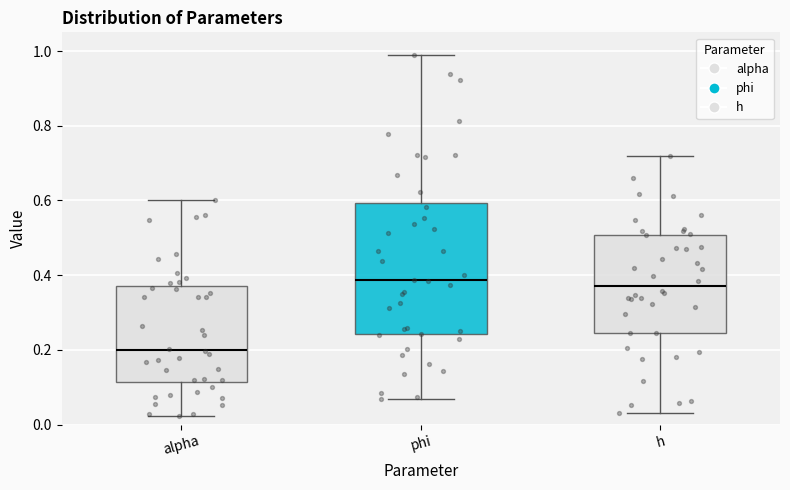

Reading left to right, transcribe this box plot: for each box, give where its median line is, the range the box spans, and where its two whiskers end, as read against the y-axis. The values are not printed on the chart, so give them approximately, as read against the axis.

alpha: median 0.20, box 0.12 to 0.36, whiskers 0.02 to 0.60
phi: median 0.38, box 0.24 to 0.60, whiskers 0.06 to 1.00
h: median 0.38, box 0.24 to 0.50, whiskers 0.04 to 0.72